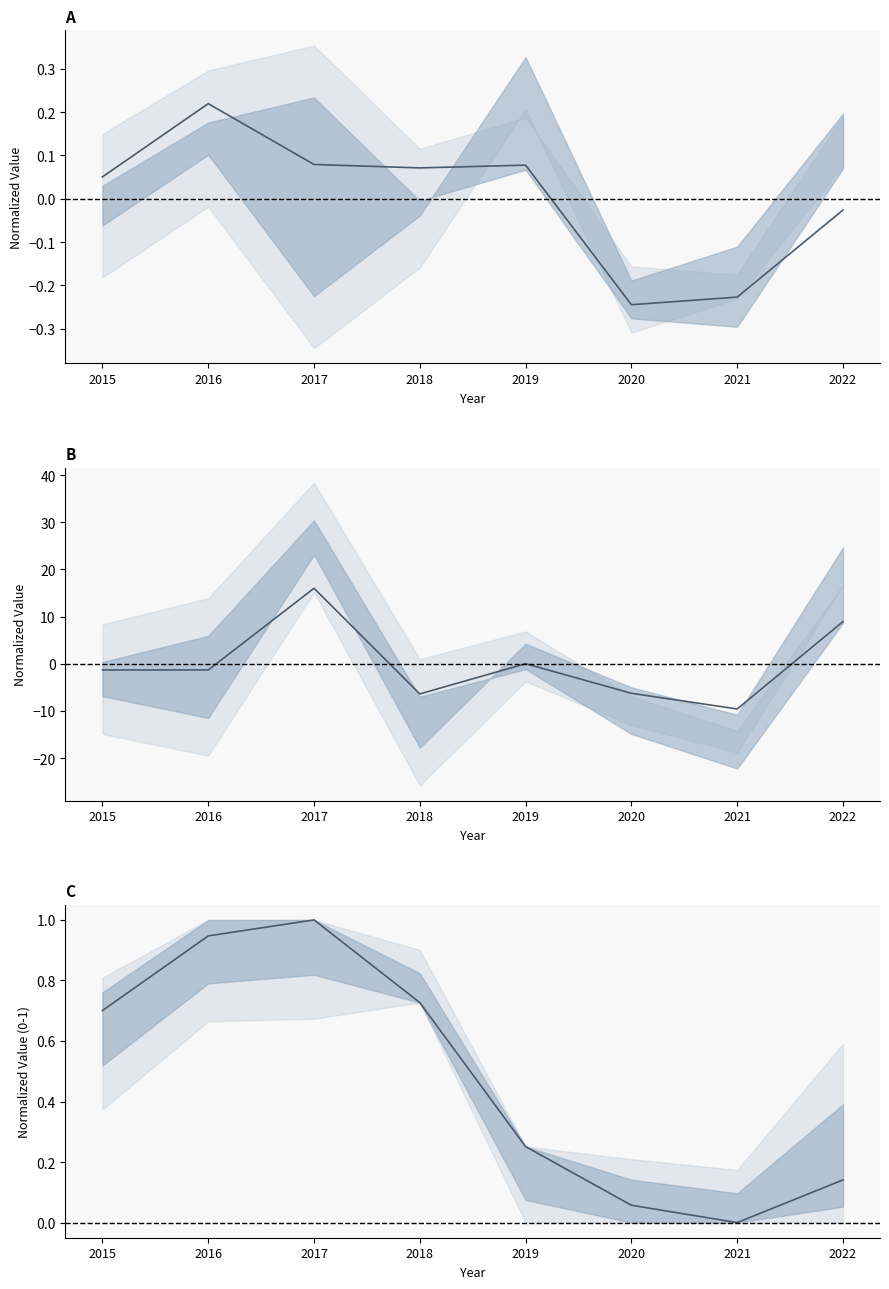

Is the value of Burglary trend at 2020 greater than the value of MVT trend at 2020?

Yes